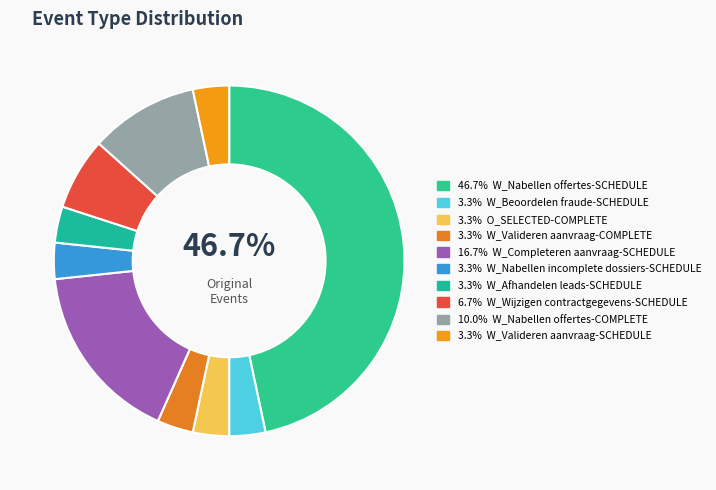

How many slices are in this pie chart?

10